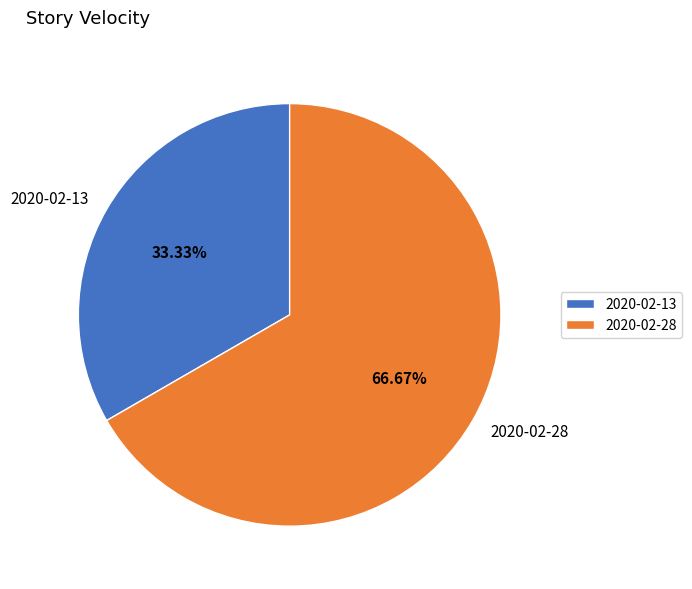

Between 2020-02-28 and 2020-02-13, which is larger?

2020-02-28